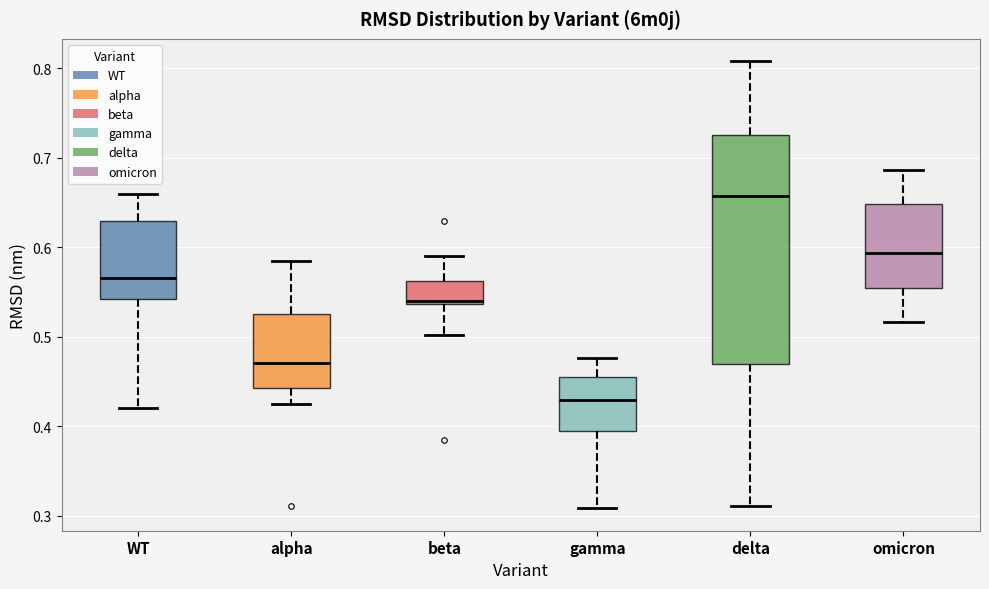

Where does the median line of the box for delta sit on the y-axis? The values are not printed on the chart, so give them approximately, as read against the axis.

0.66